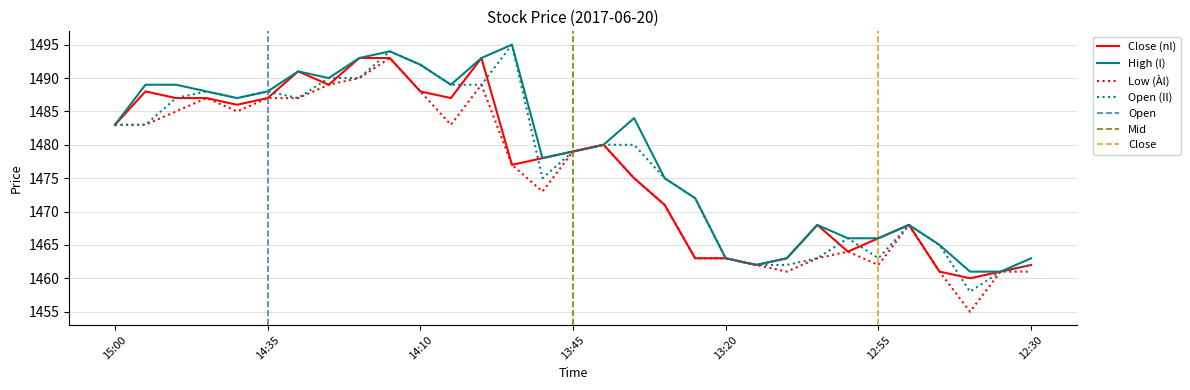

Between 13:55 and 12:40, which series saw the biggest shift?

Open (Il)